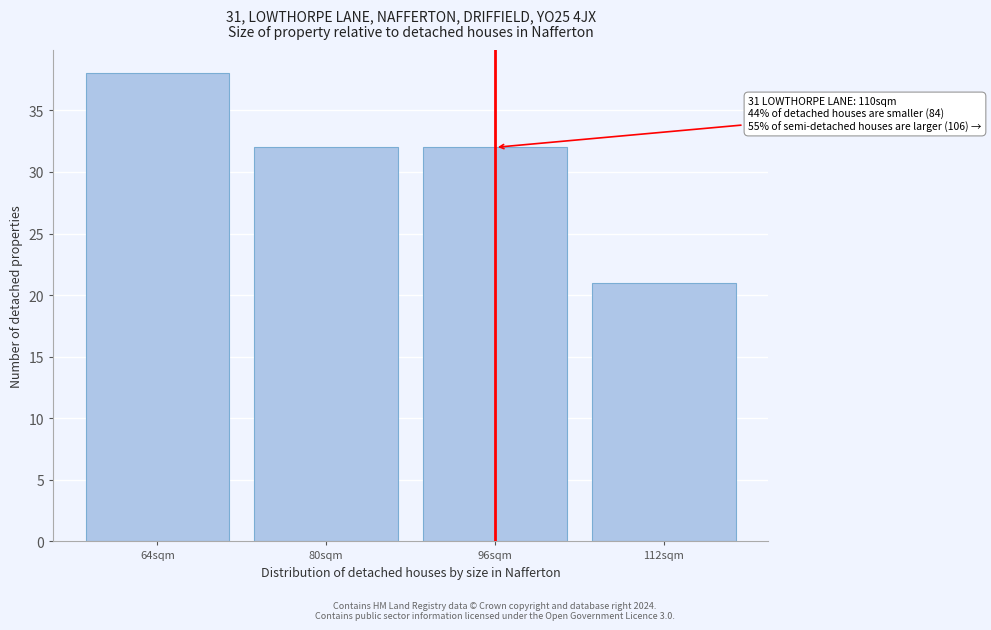

Reading left to right, list all the values displayed in this chart.

38	32	32	21